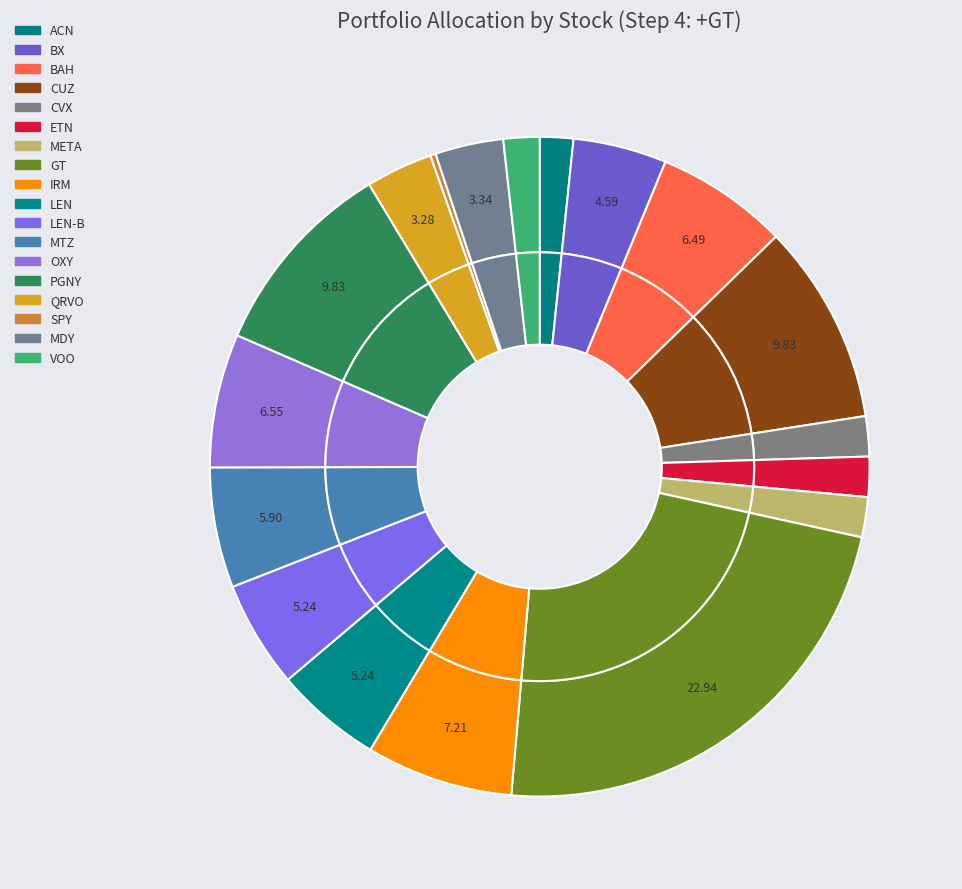

Rank the categories by value from highest to lowest.

GT, CUZ, PGNY, IRM, OXY, BAH, MTZ, LEN, LEN-B, BX, MDY, QRVO, CVX, ETN, META, VOO, ACN, SPY